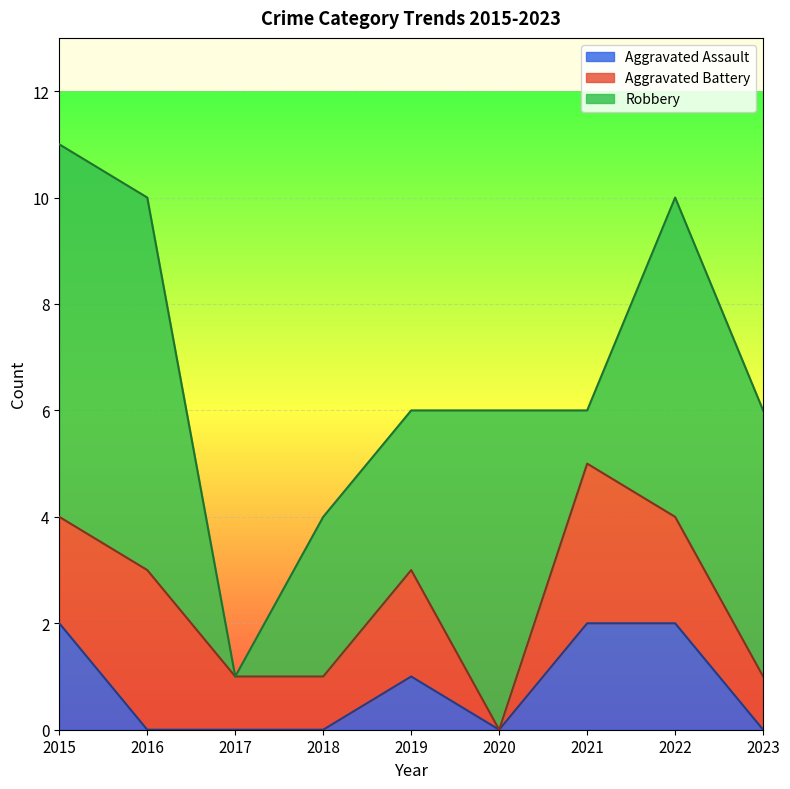

What is the difference between the maximum and minimum values in the Aggravated Assault series?

2